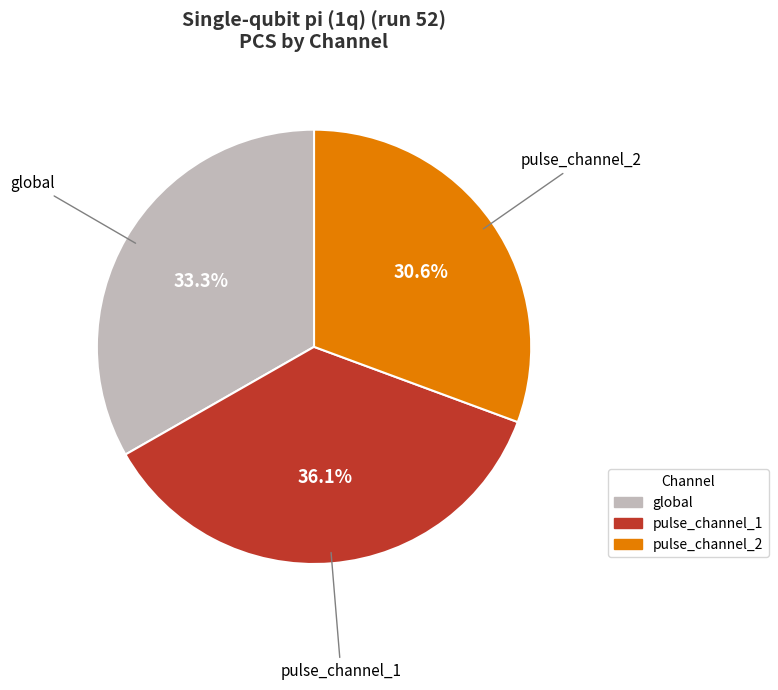

How many segments does this pie chart have?

3